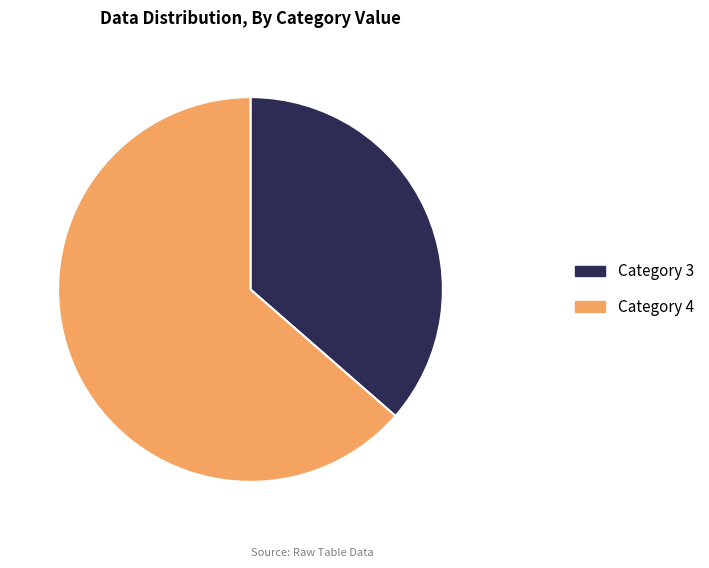

How many segments does this pie chart have?

2